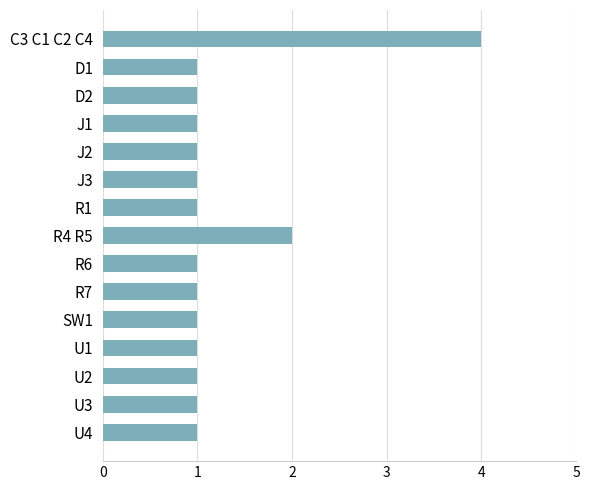

Reading top to bottom, extract all data points from this chart.

C3 C1 C2 C4=4	D1=1	D2=1	J1=1	J2=1	J3=1	R1=1	R4 R5=2	R6=1	R7=1	SW1=1	U1=1	U2=1	U3=1	U4=1